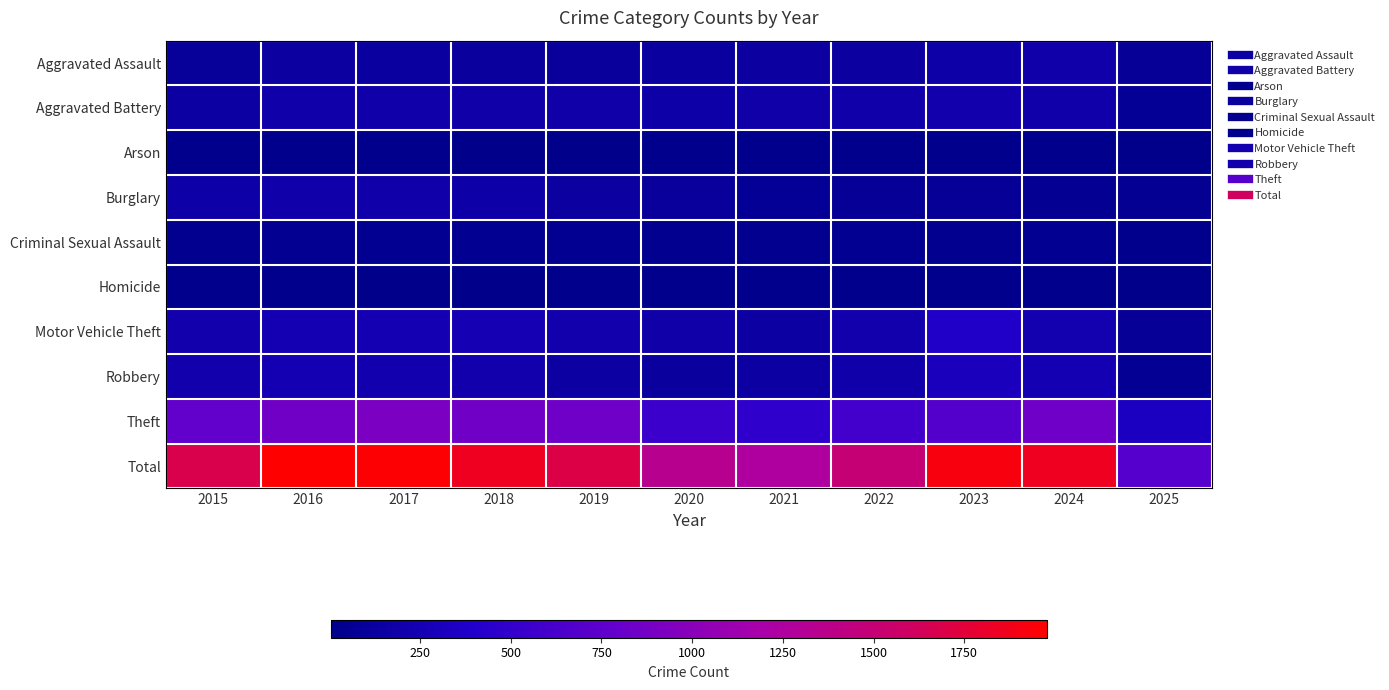

At 2025, list the series in order from smallest to largest.

Arson, Homicide, Criminal Sexual Assault, Burglary, Robbery, Aggravated Battery, Motor Vehicle Theft, Aggravated Assault, Theft, Total